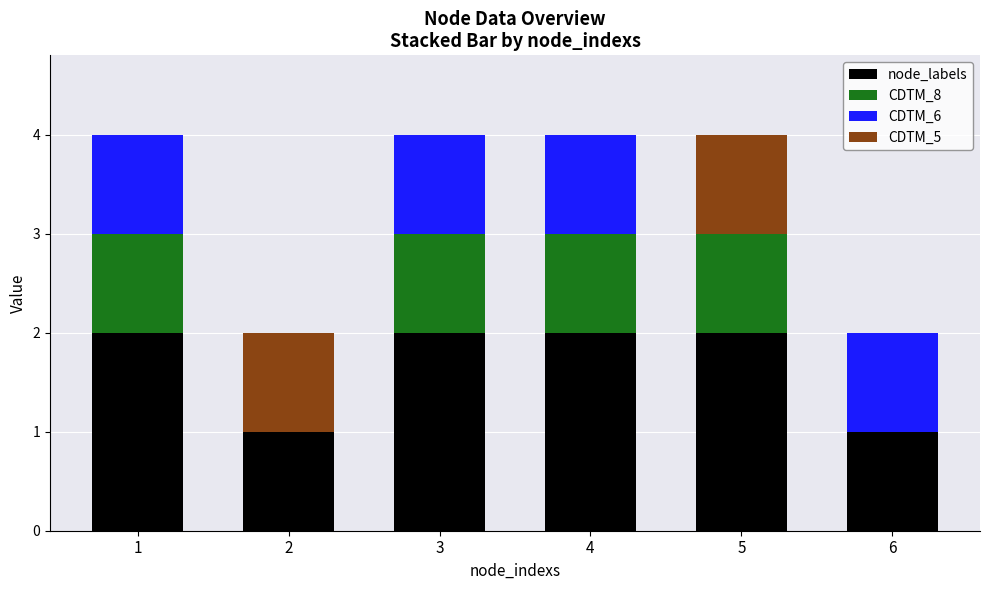

What is the total value across all series at 5?

4